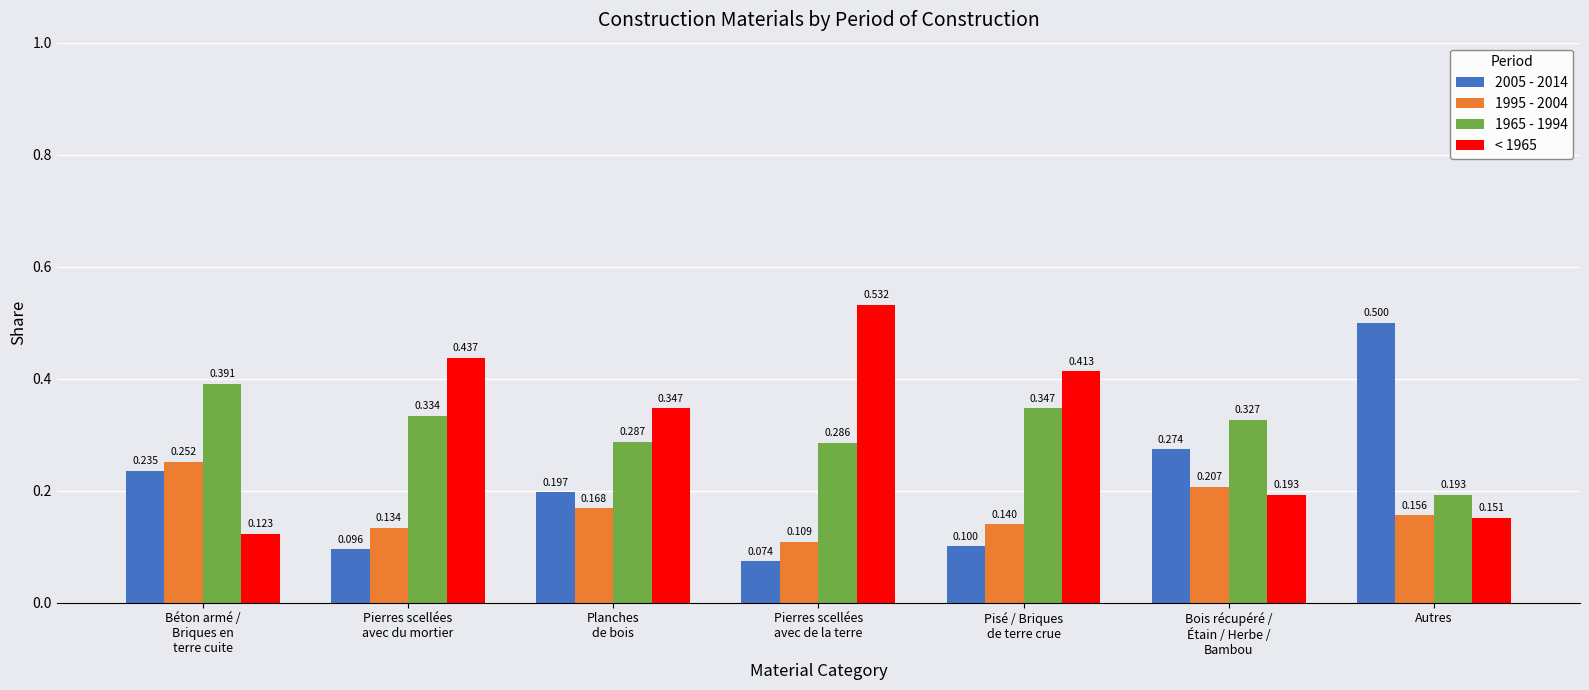

List the labels in order of 2005 - 2014 value, largest first.

Autres, Bois récupéré /
Étain / Herbe /
Bambou, Béton armé /
Briques en
terre cuite, Planches
de bois, Pisé / Briques
de terre crue, Pierres scellées
avec du mortier, Pierres scellées
avec de la terre